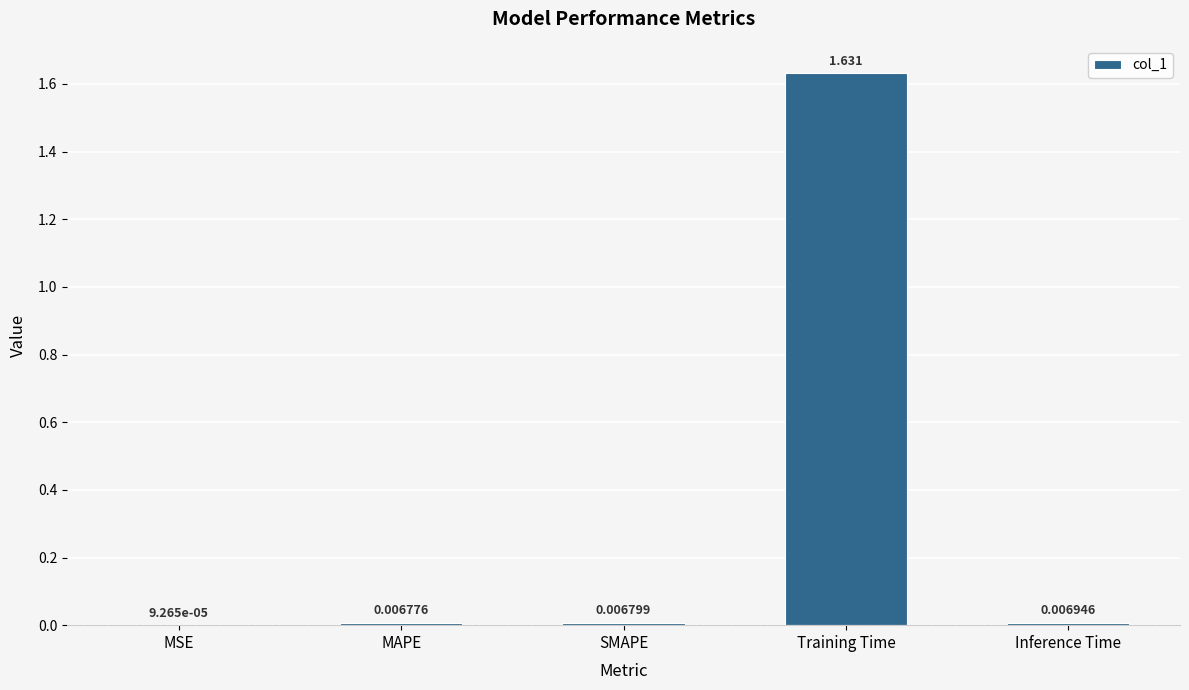

At which category does the chart reach its peak across all series?

Training Time